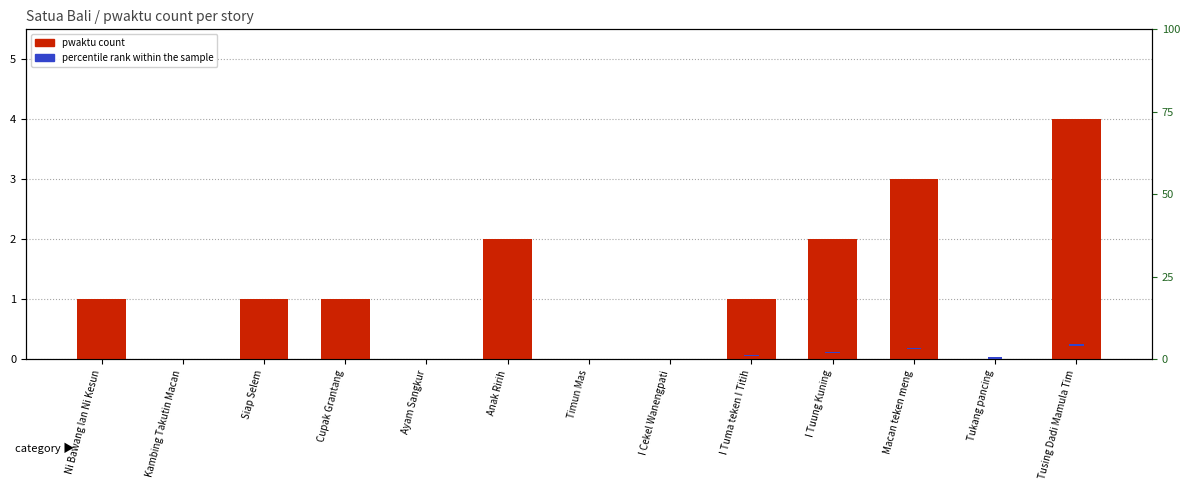

Is it true that percentile rank within the sample equals 0.0 at Kambing Takutin Macan?

True